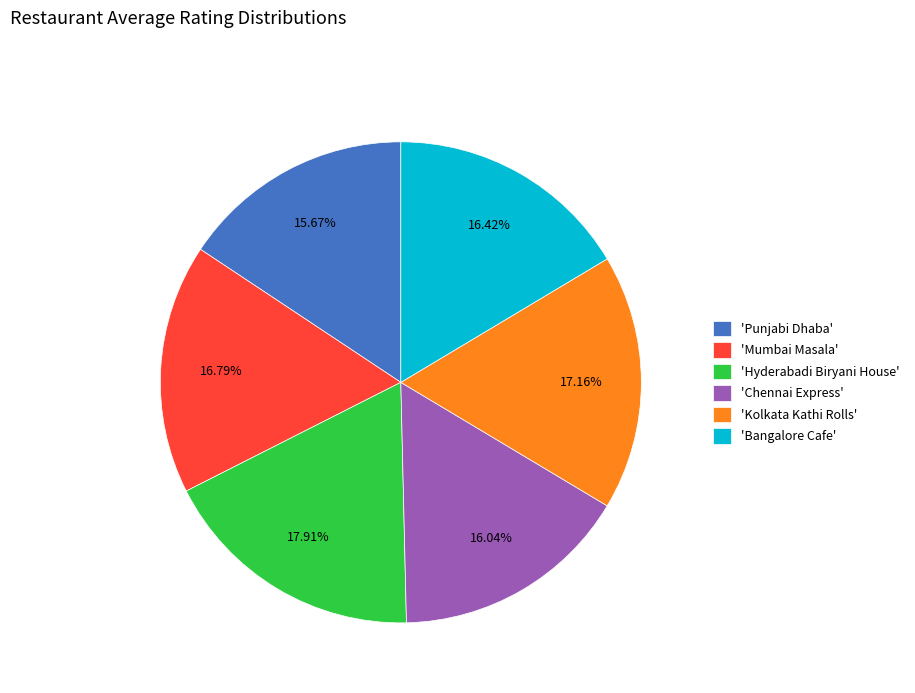

Is there any slice that represents more than half of the pie?

No